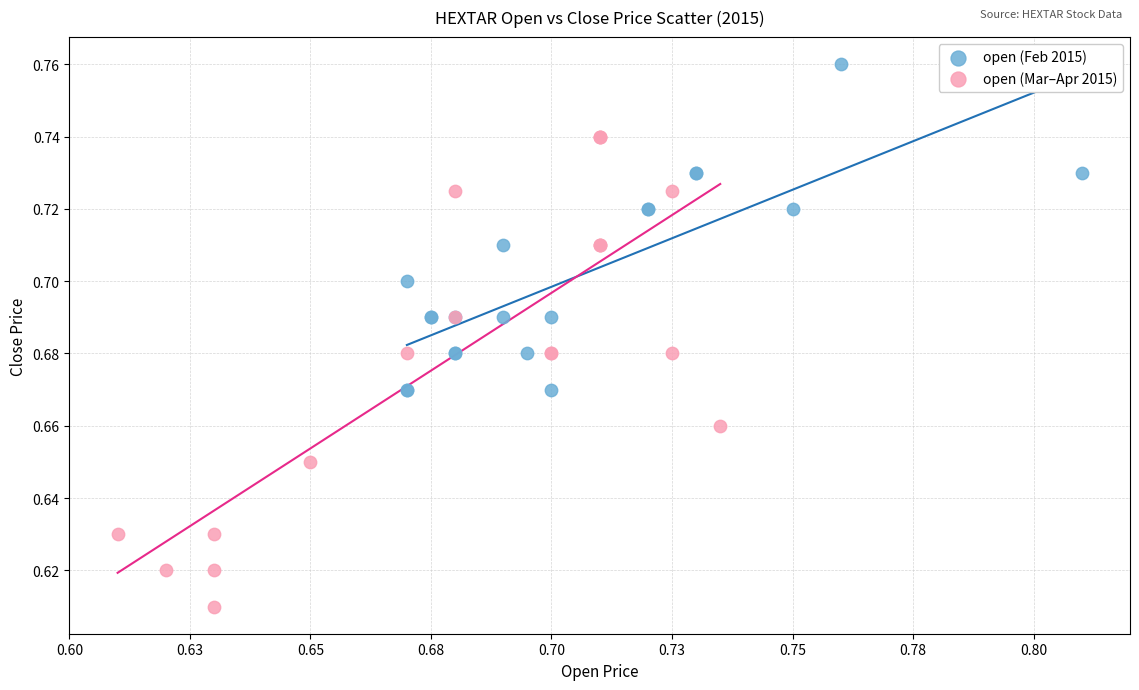

Which series has the largest Y range (max minus min)?

open (Mar–Apr 2015)